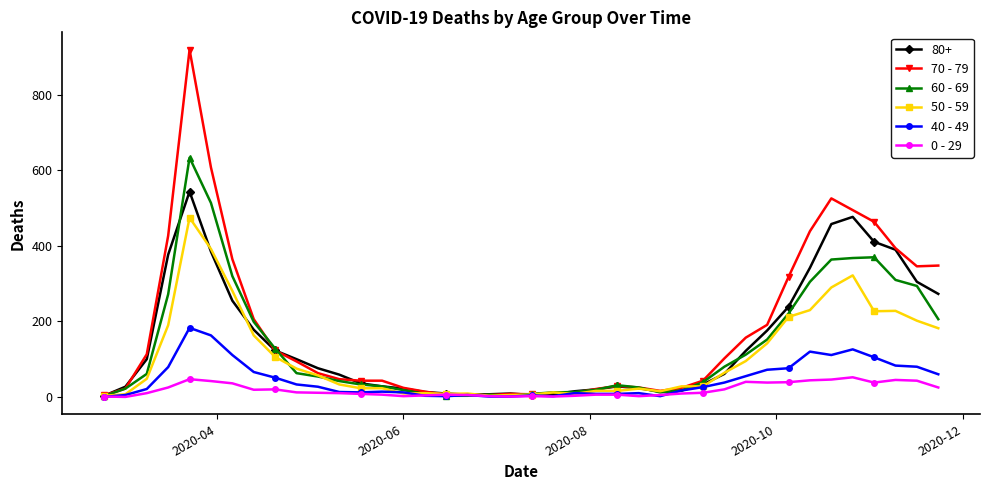

Which series has the widest spread of values?

70 - 79